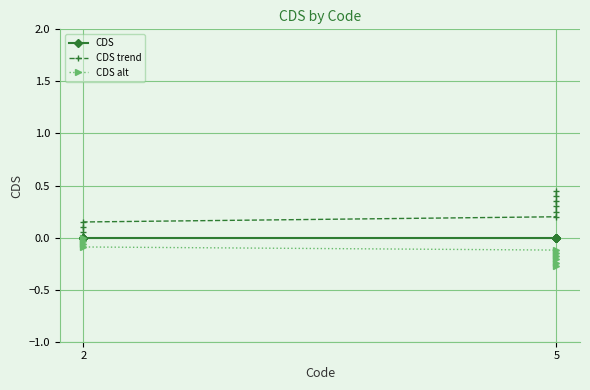

Which has a higher value, 2 or 2?

2